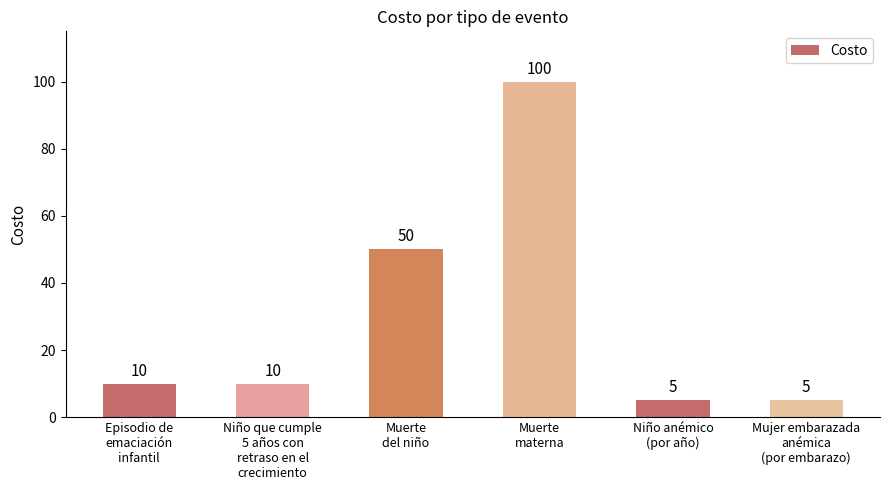

Approximately how many times larger is the value at Niño que cumple
5 años con
retraso en el
crecimiento compared to Episodio de
emaciación
infantil?

1.0